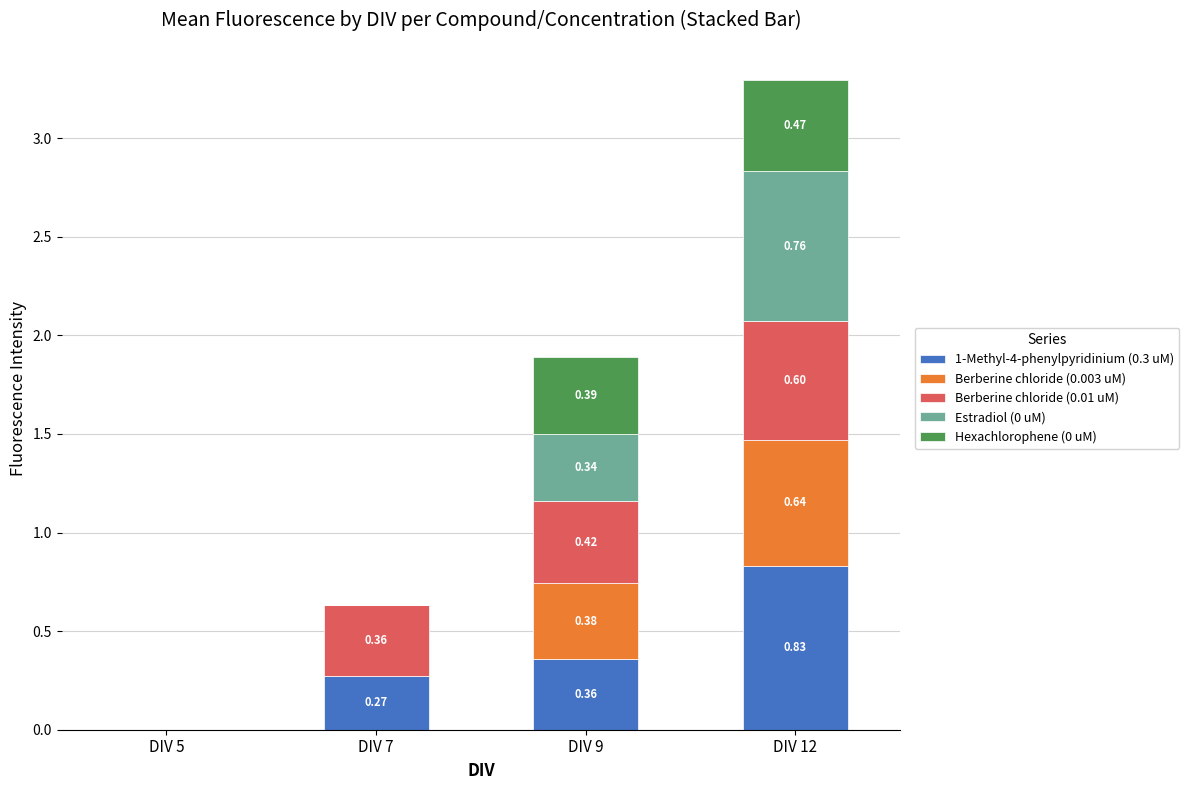

At which category is the sum across all series the highest?

DIV 12